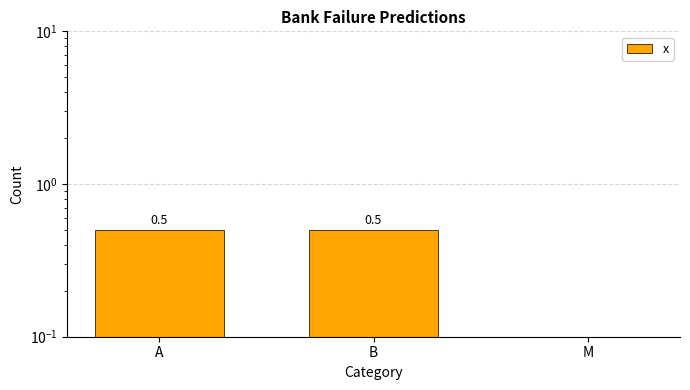

What is the approximate value at A?

0.5